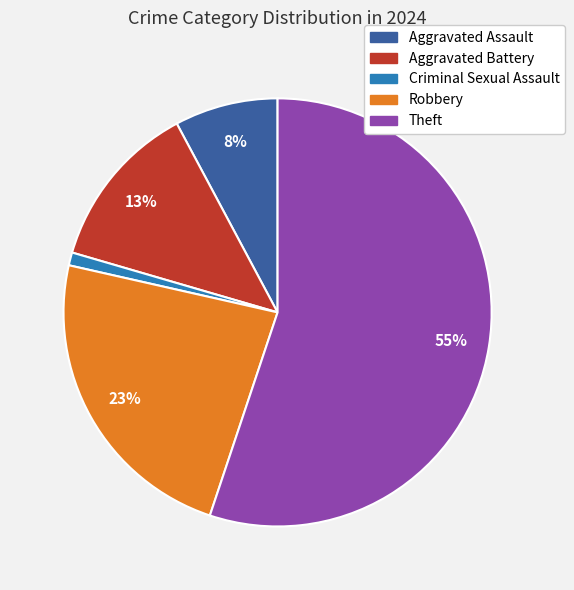

Do Robbery and Aggravated Assault together represent more than half of the pie?

No